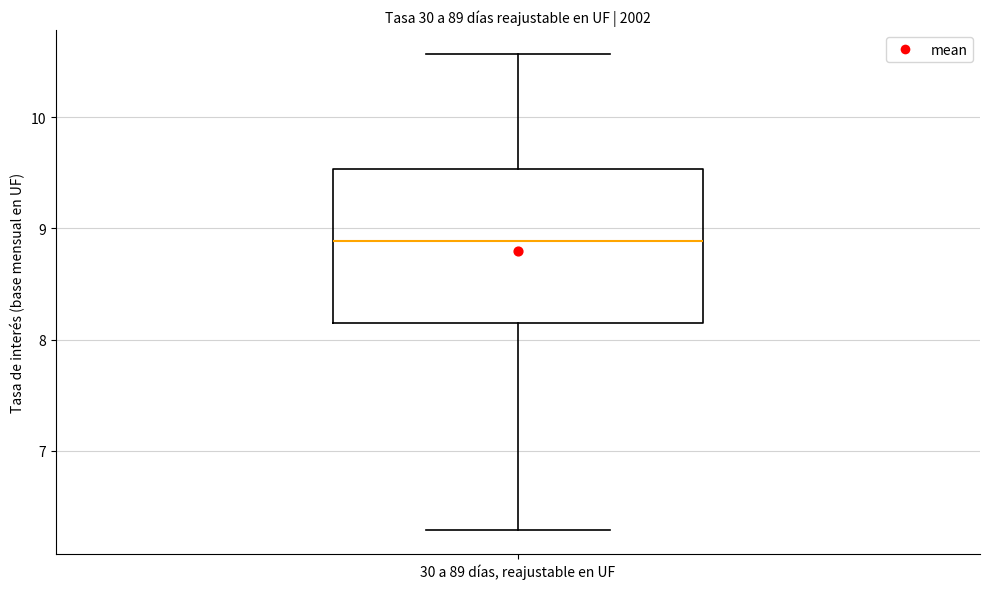

Read this box plot against the y-axis: the position of the median line, the range covered by the box, and the ends of both whiskers. The values are not printed on the chart, so give them approximately, as read against the axis.

median 8.9, box 8.1 to 9.5, whiskers 6.3 to 10.6